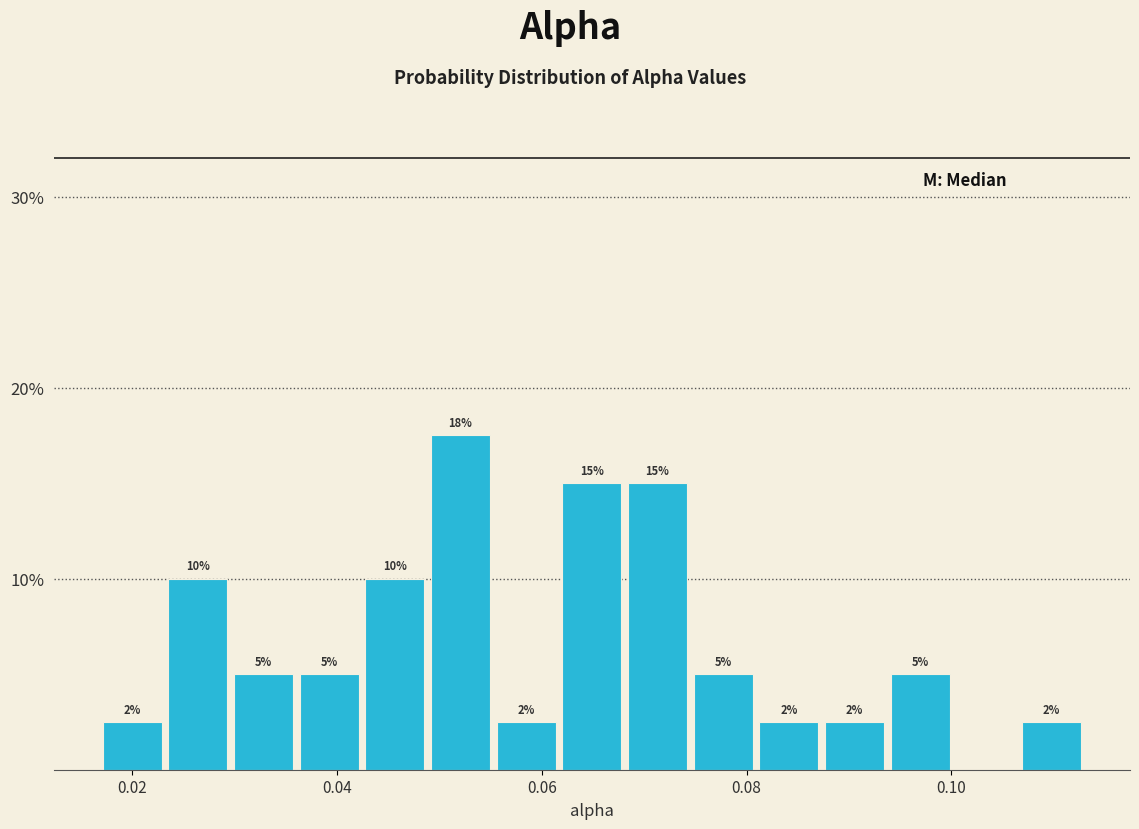

Read against the x-axis, roughly where is the centre of the tallest bar?

0.052